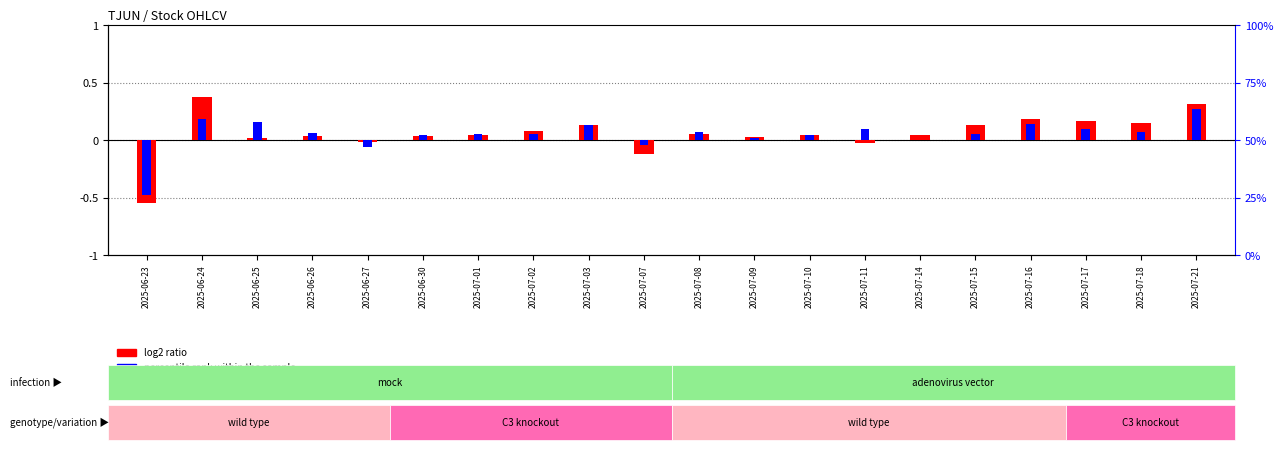

Is it true that percentile rank within the sample equals 0.1 at 2025-07-03?

True